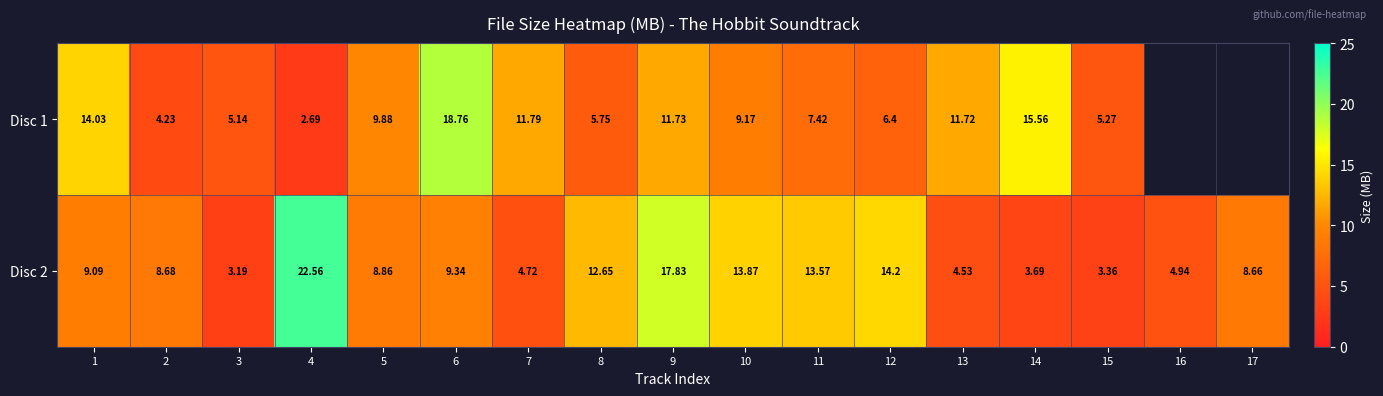

What is the smallest value displayed?

2.7